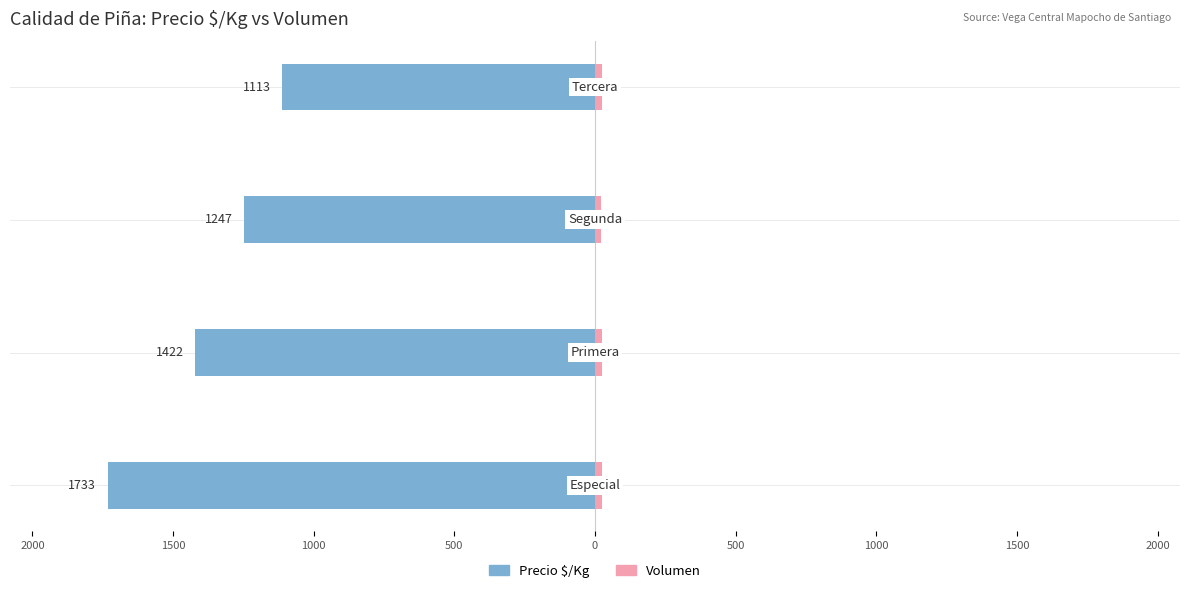

How many values in the Precio $/Kg series are below -1247?

2